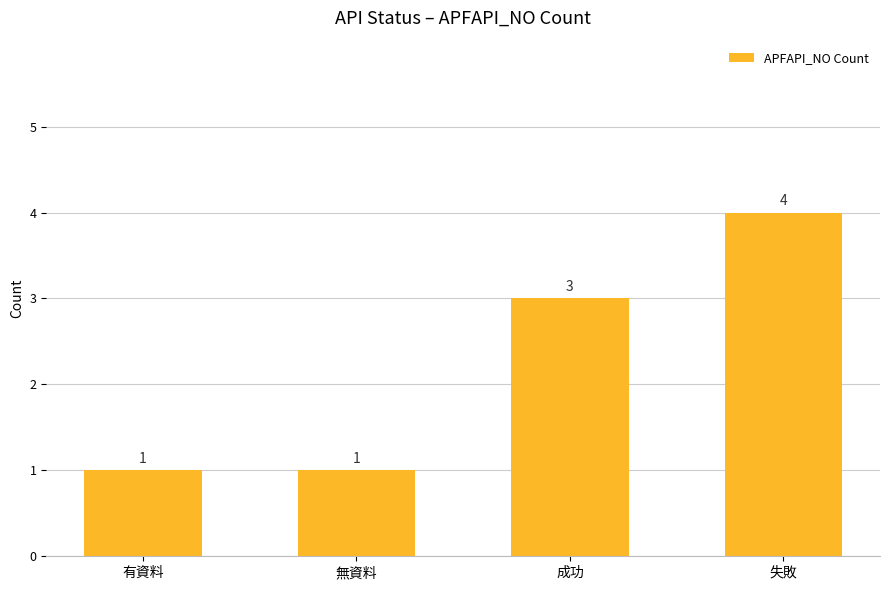

Between 失敗 and 成功, which is larger?

失敗